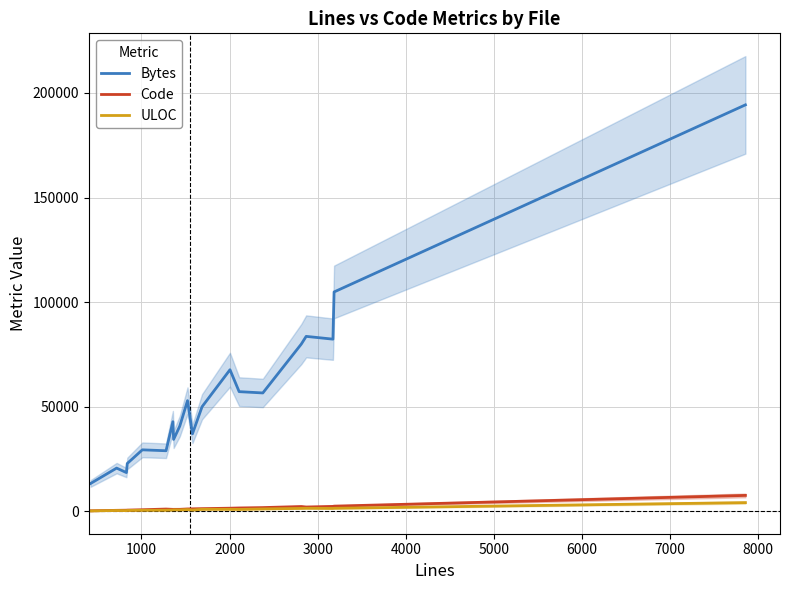

True or false: Bytes and Code intersect in this chart.

False